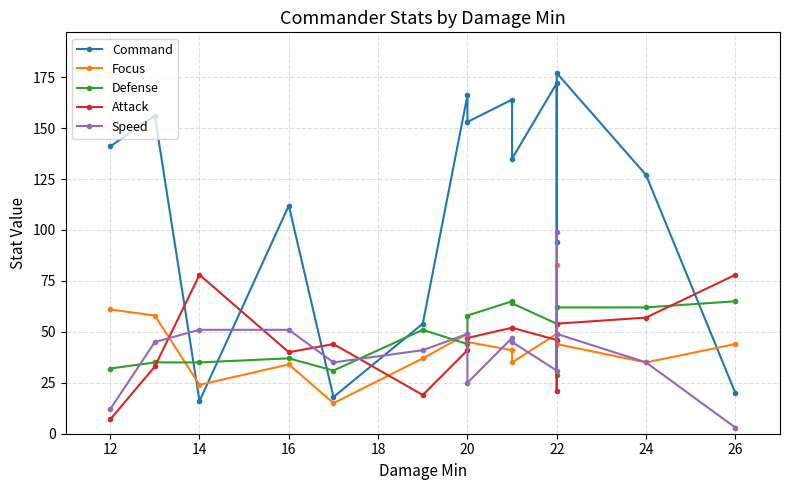

Which series has the widest spread of values?

Command